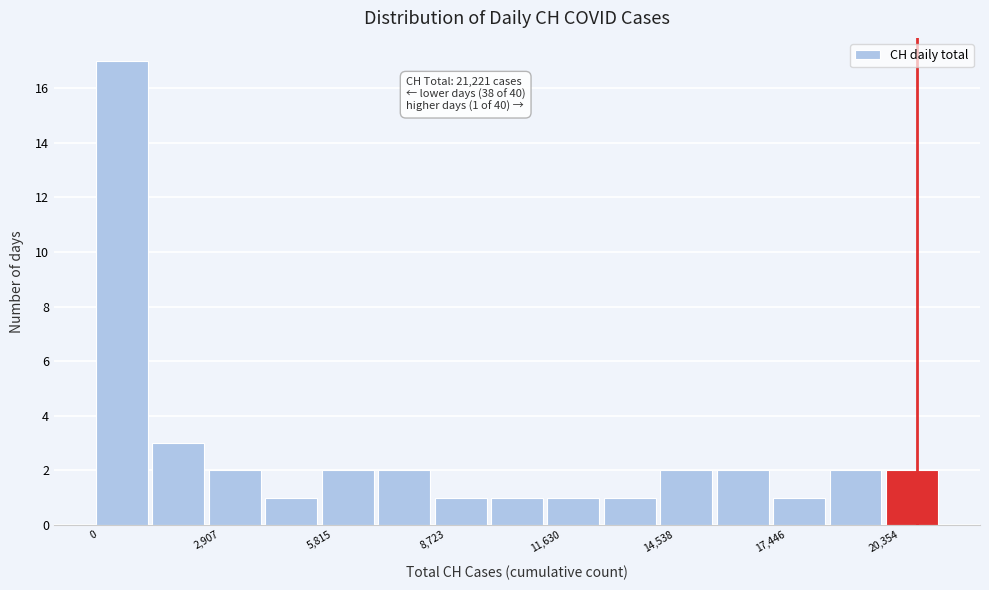

Around what value on the x-axis is the tallest bar? Give the approximate position of its centre, as read against the axis.

500